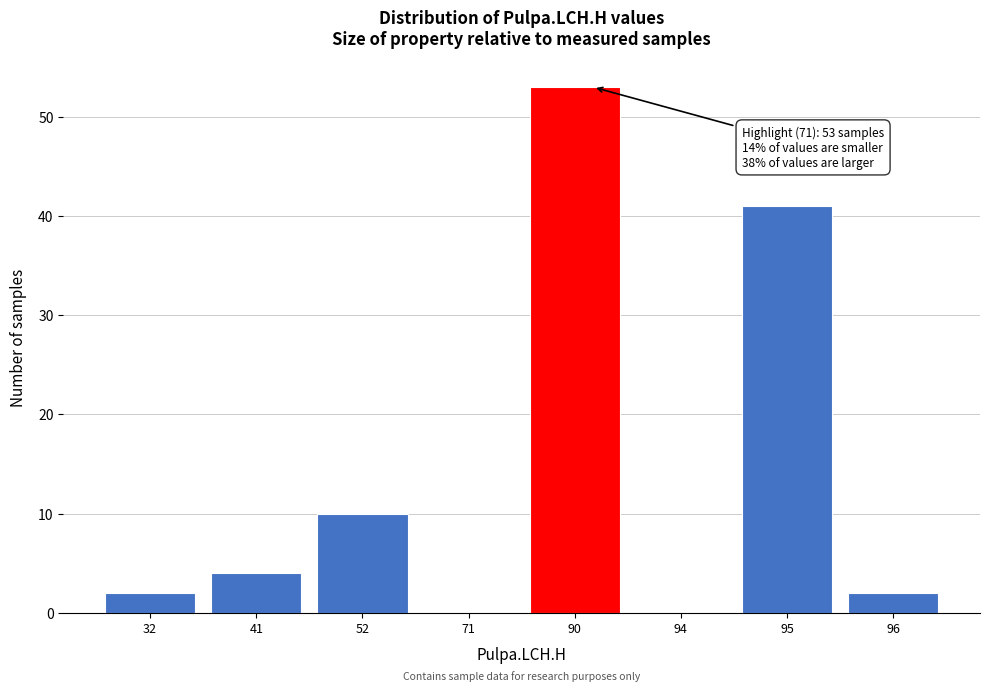

Reading right to left, transcribe all the data shown in this chart.

96=2	95=41	94=0	90=53	71=0	52=10	41=4	32=2